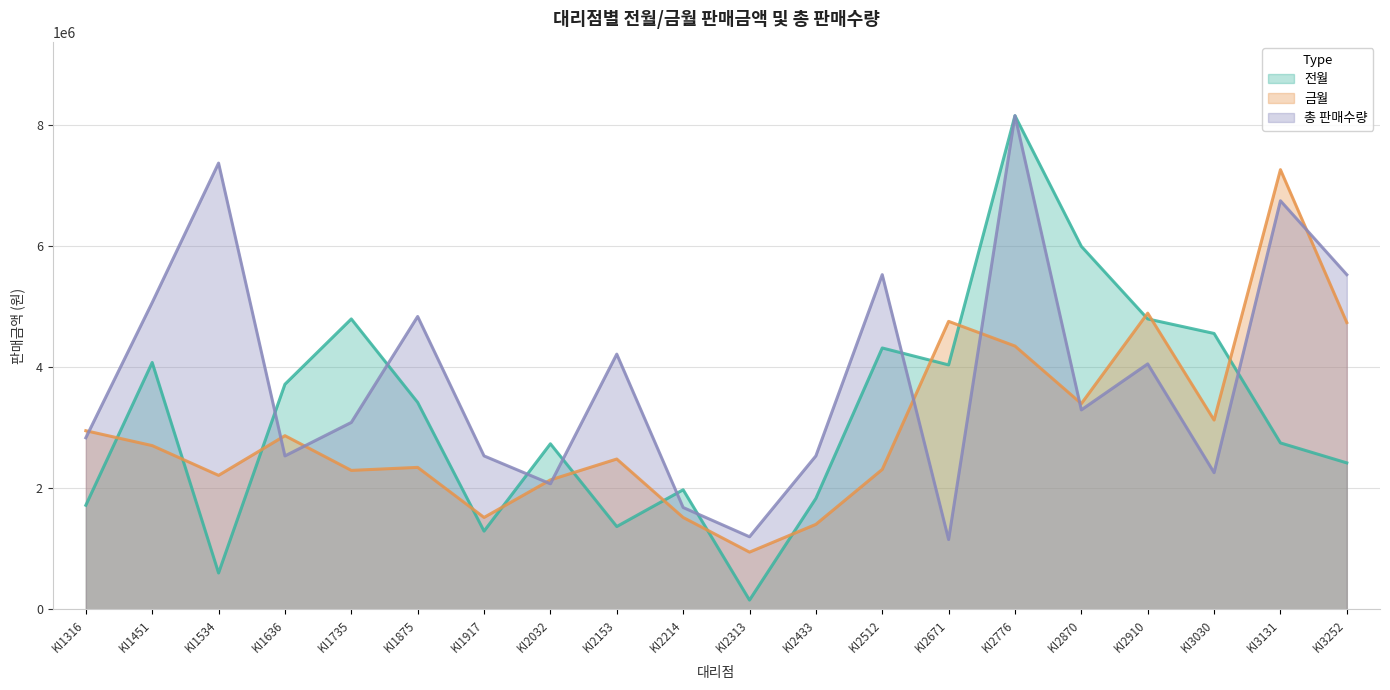

List the labels in order of 금월 value, largest first.

KI3131, KI2910, KI2671, KI3252, KI2776, KI2870, KI3030, KI1316, KI1636, KI1451, KI2153, KI1875, KI2512, KI1735, KI1534, KI2032, KI1917, KI2214, KI2433, KI2313